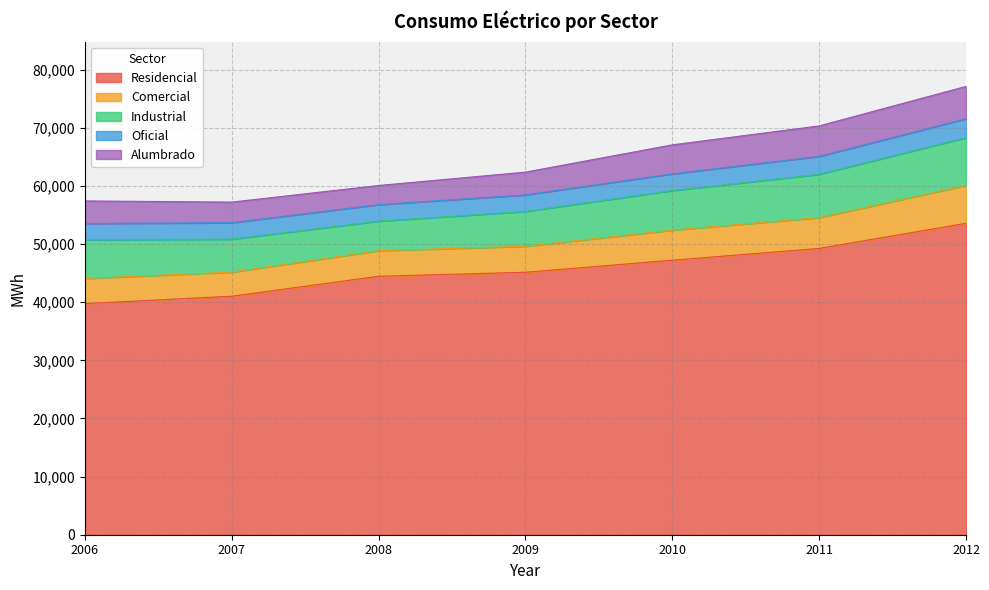

Where does the Alumbrado series first go above 3924?

2009